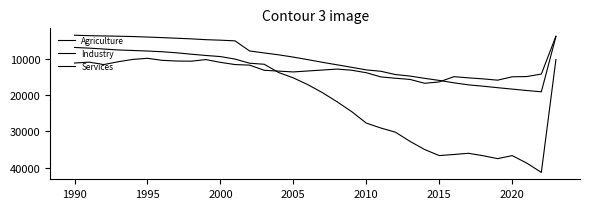

Does the chart have visible grid lines?

No